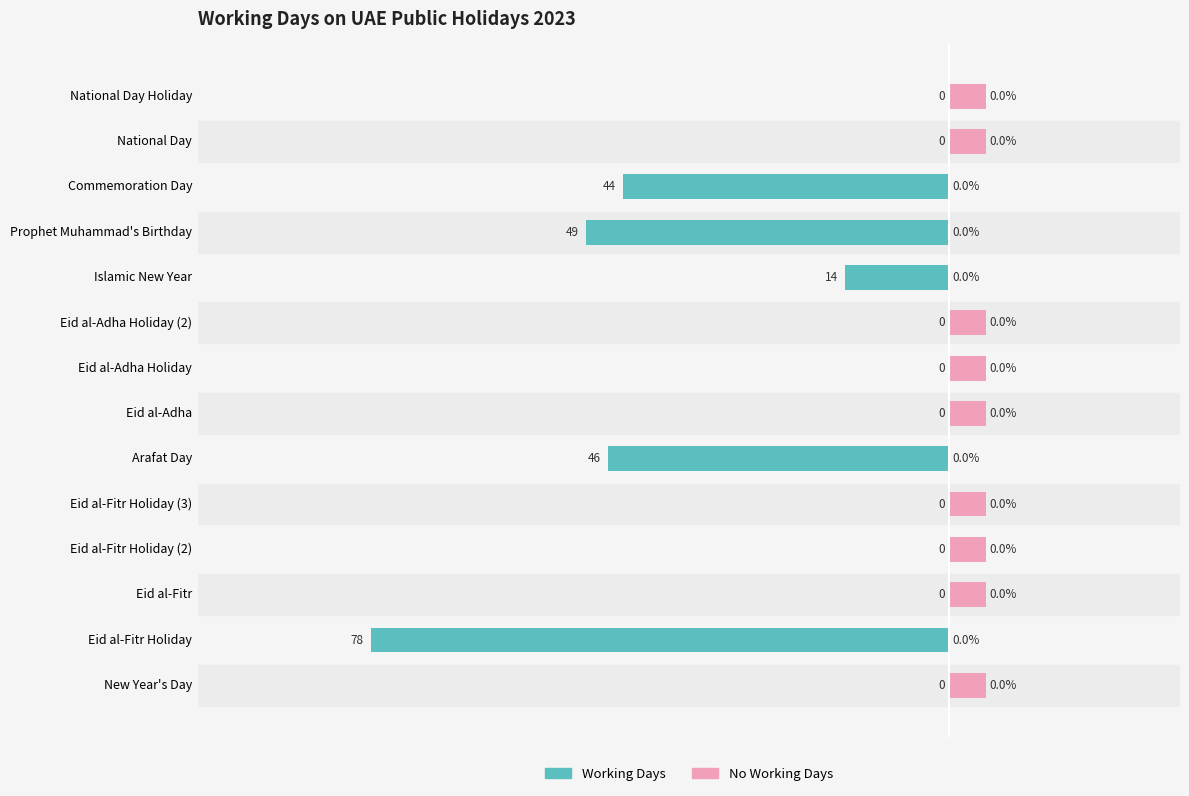

How many series are shown in this chart?

2